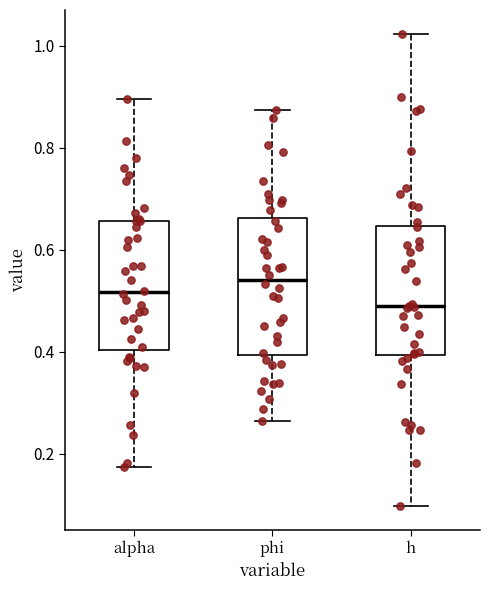

Where is the lower edge of the box for phi on the y-axis? The values are not printed on the chart, so give them approximately, as read against the axis.

0.40